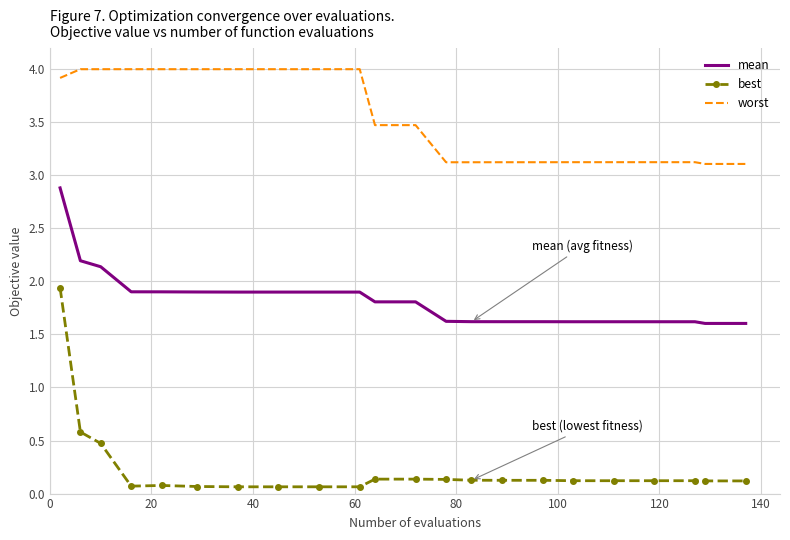

Which series has the largest total across all categories?

worst